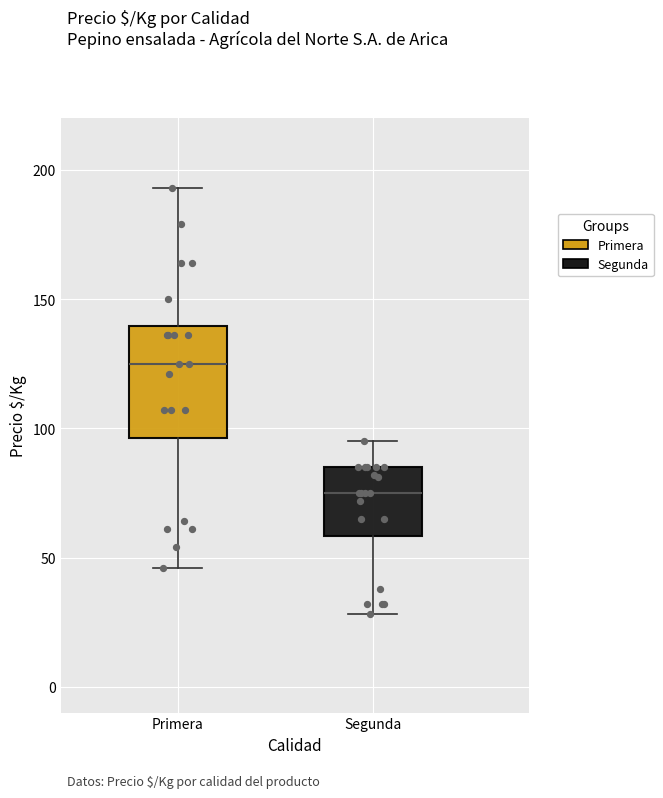

Reading left to right, transcribe this box plot: for each box, give where its median line is, the range the box spans, and where its two whiskers end, as read against the y-axis. The values are not printed on the chart, so give them approximately, as read against the axis.

Primera: median 125, box 95 to 140, whiskers 45 to 195
Segunda: median 75, box 60 to 85, whiskers 30 to 95